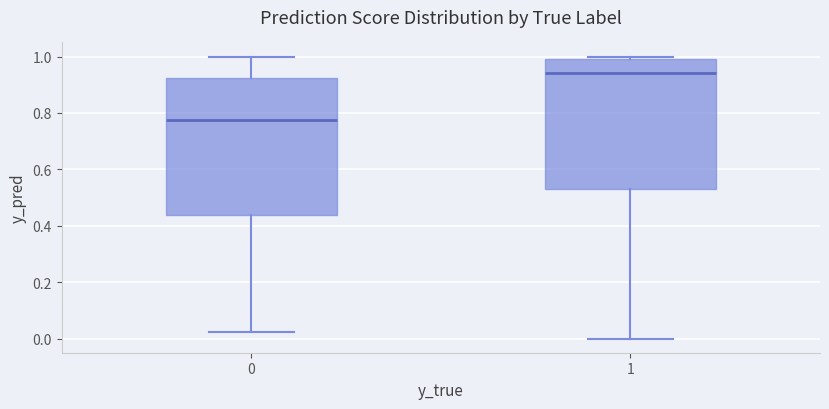

Reading left to right, transcribe this box plot: for each box, give where its median line is, the range the box spans, and where its two whiskers end, as read against the y-axis. The values are not printed on the chart, so give them approximately, as read against the axis.

0: median 0.78, box 0.44 to 0.92, whiskers 0.02 to 1.00
1: median 0.94, box 0.52 to 1.00, whiskers 0.00 to 1.00 (just above the box's upper edge)